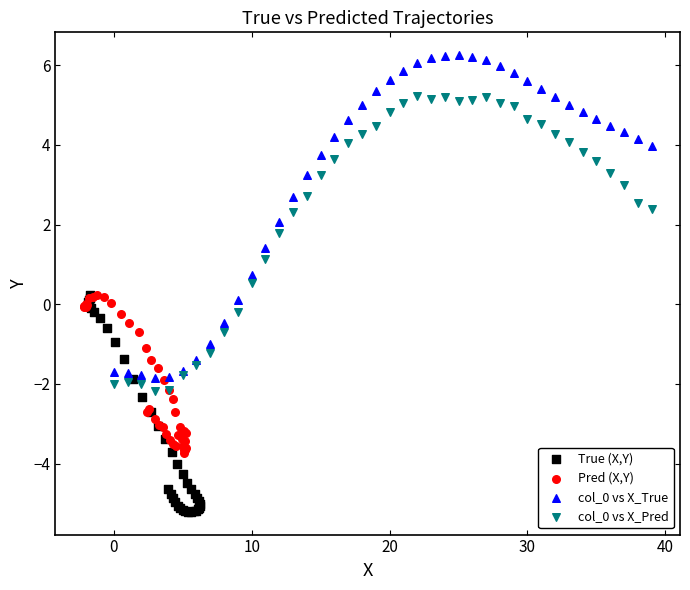

Which series contains the lowest Y value?

True (X,Y)